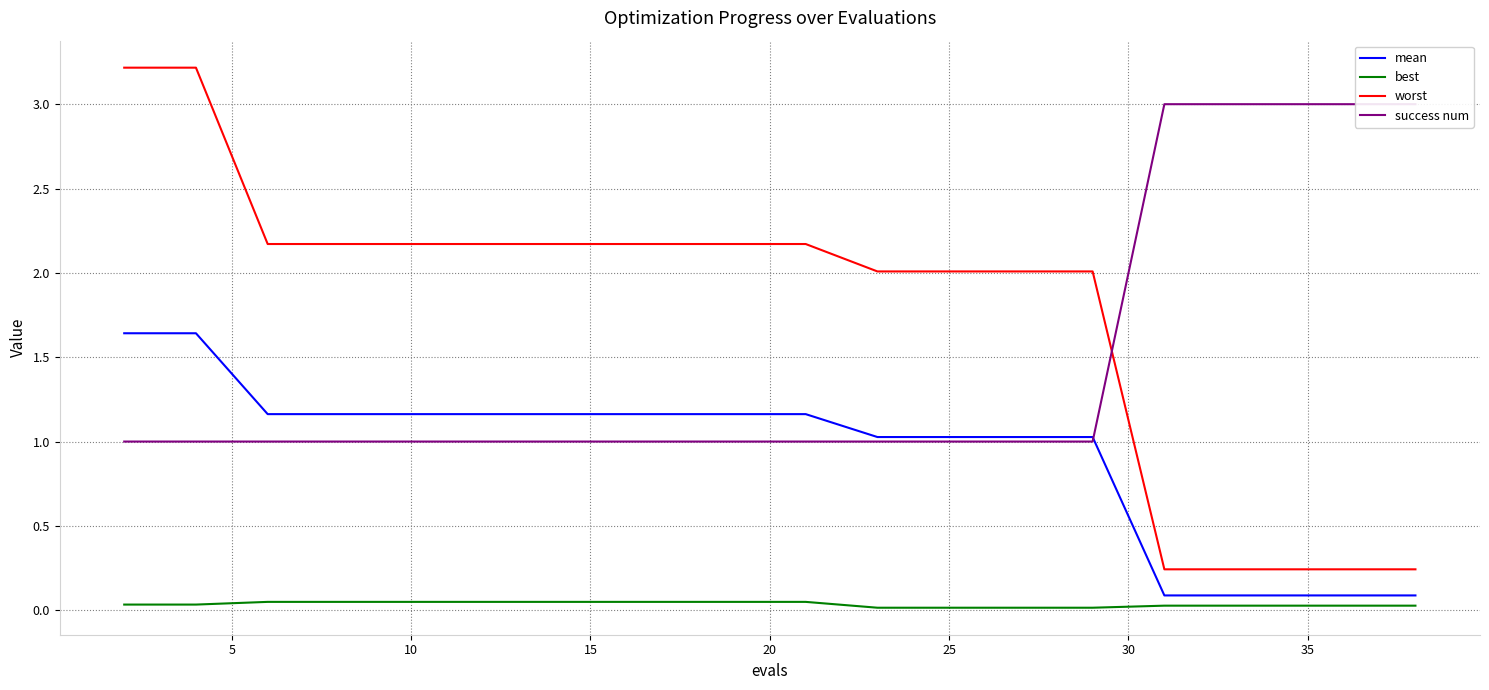

How many lines are shown in the chart?

4